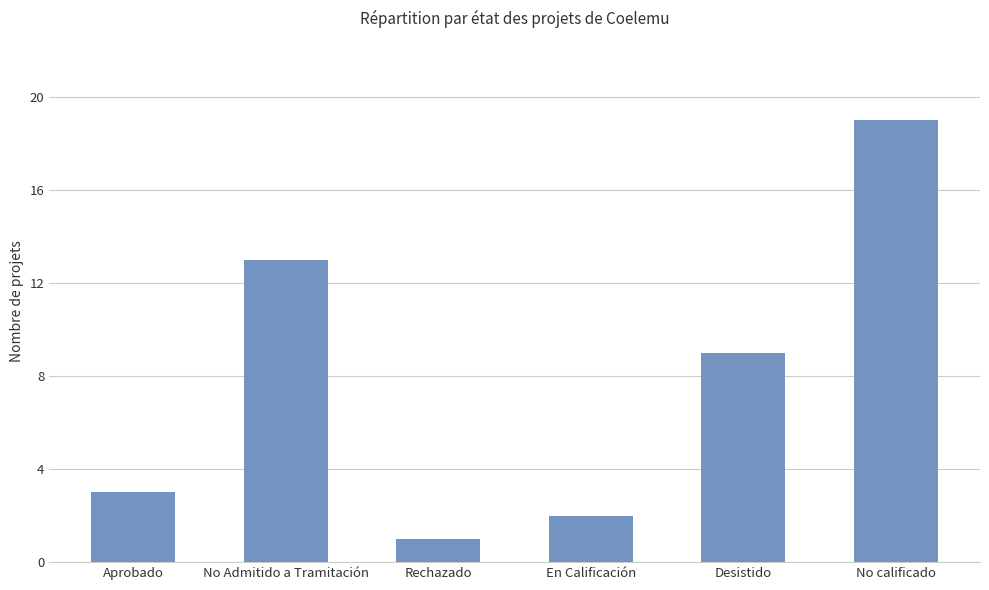

What is the average value?

8